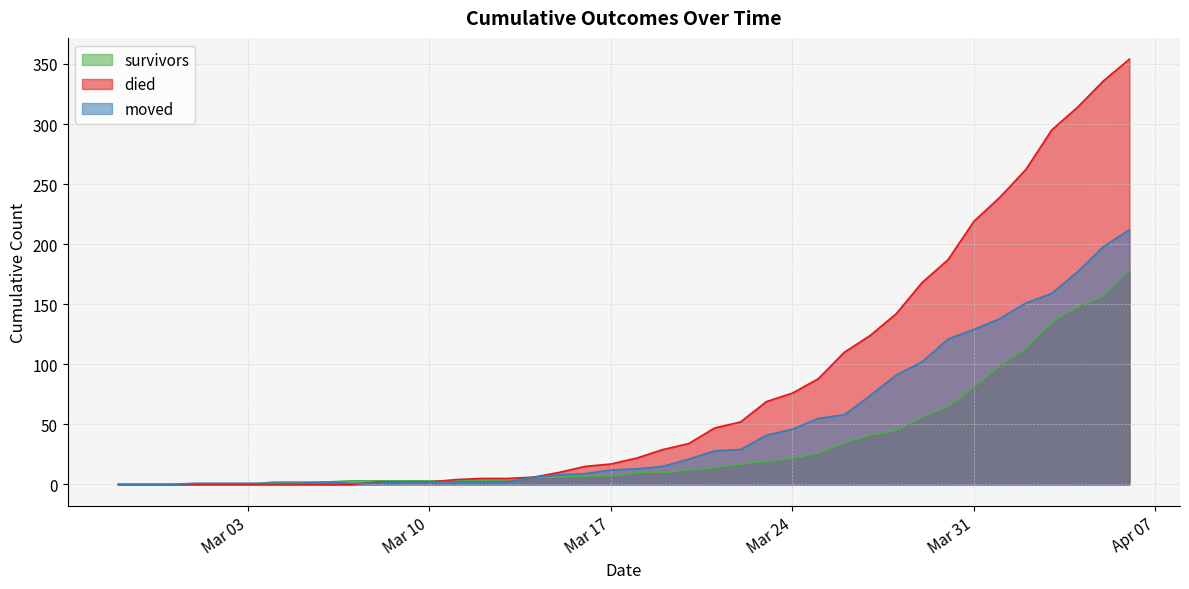

What is the label of the 10th point from the left?

2020-03-07